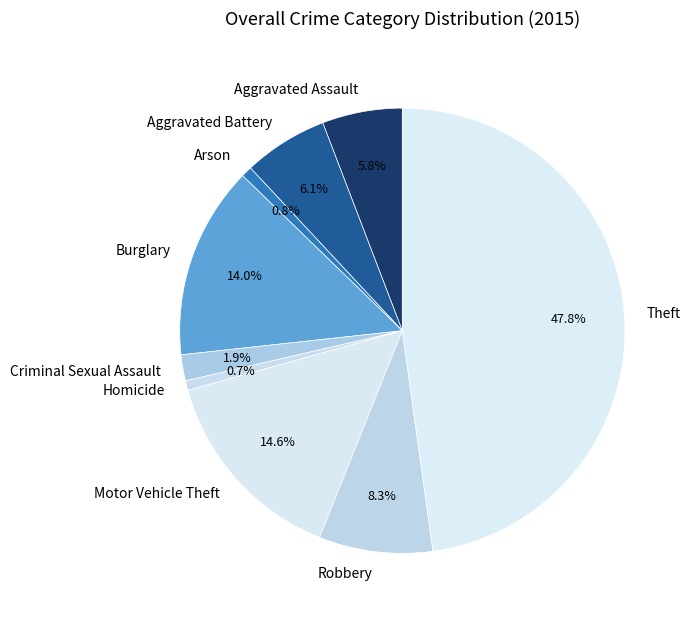

Combined, what portion of the pie is Theft and Burglary?

61.8%